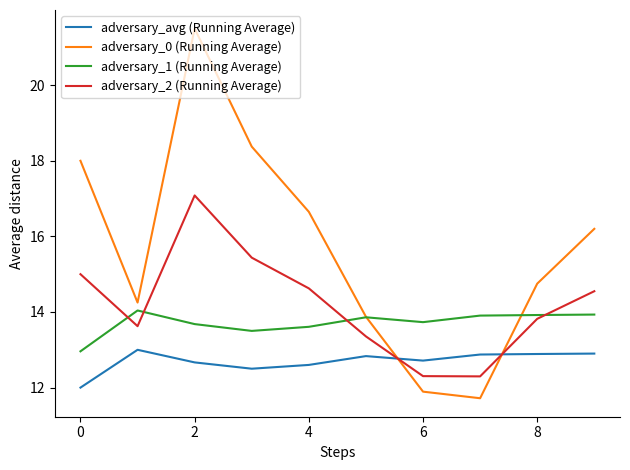

List the series in order of their overall mean, lowest first.

adversary_avg (Running Average), adversary_1 (Running Average), adversary_2 (Running Average), adversary_0 (Running Average)